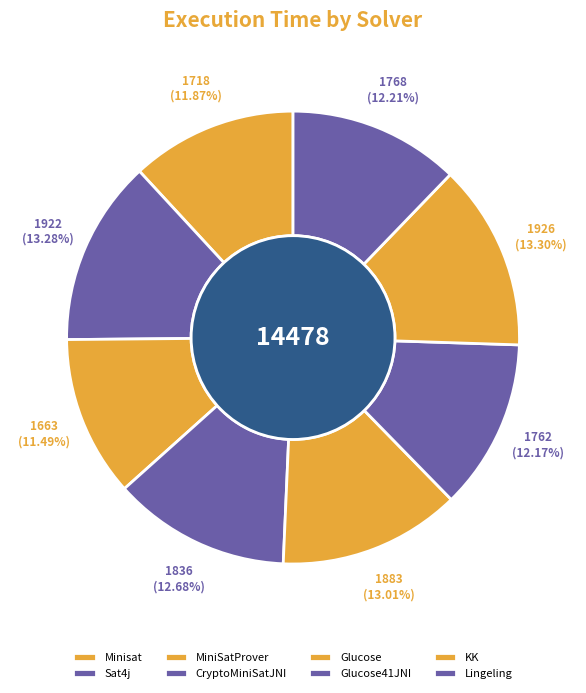

The Minisat slice represents 12% of the pie. True or false?

True